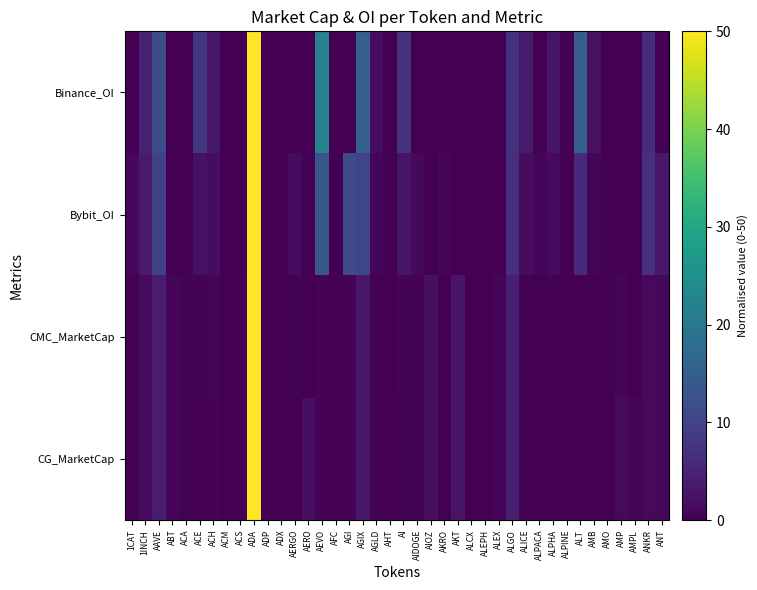

What is the difference between the highest and lowest values at AKT?

2.7